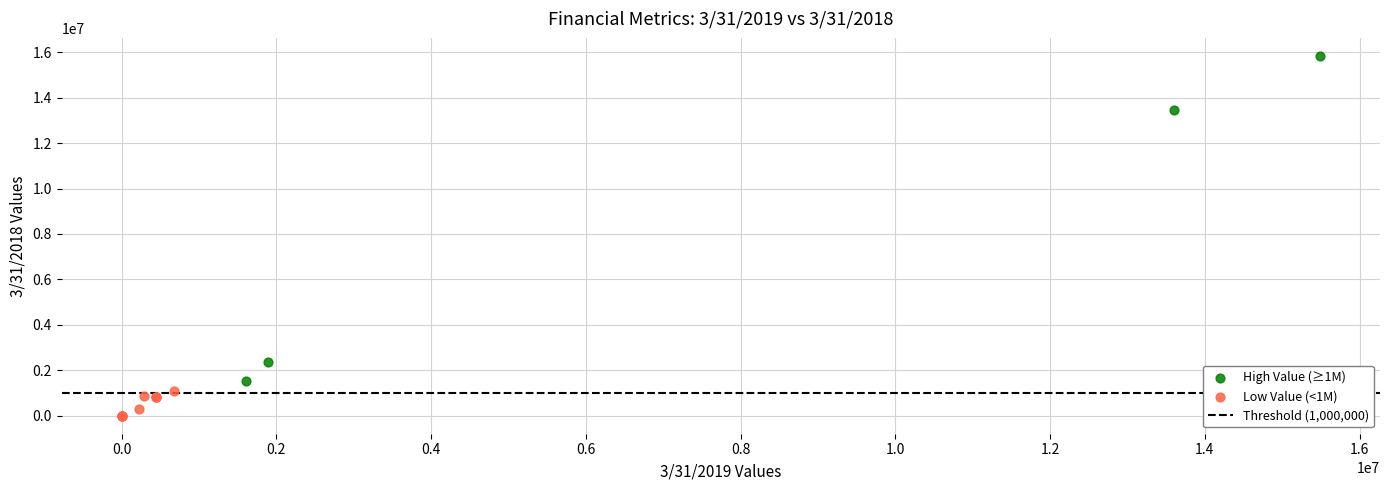

Which series reaches the minimum Y coordinate?

Low Value (<1M)